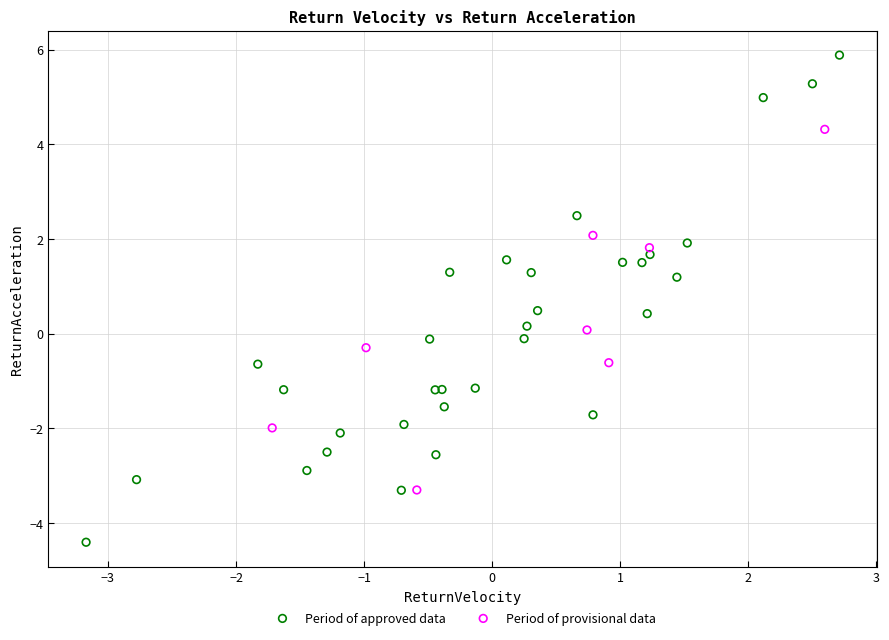

Which series contains the highest Y value?

Period of approved data